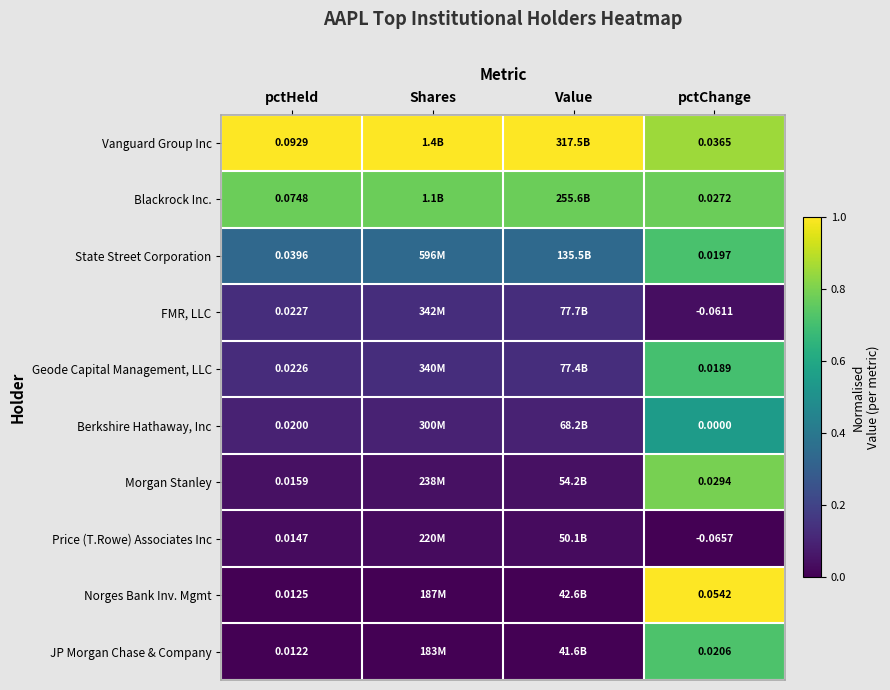

At which category is the sum across all series the highest?

pctChange